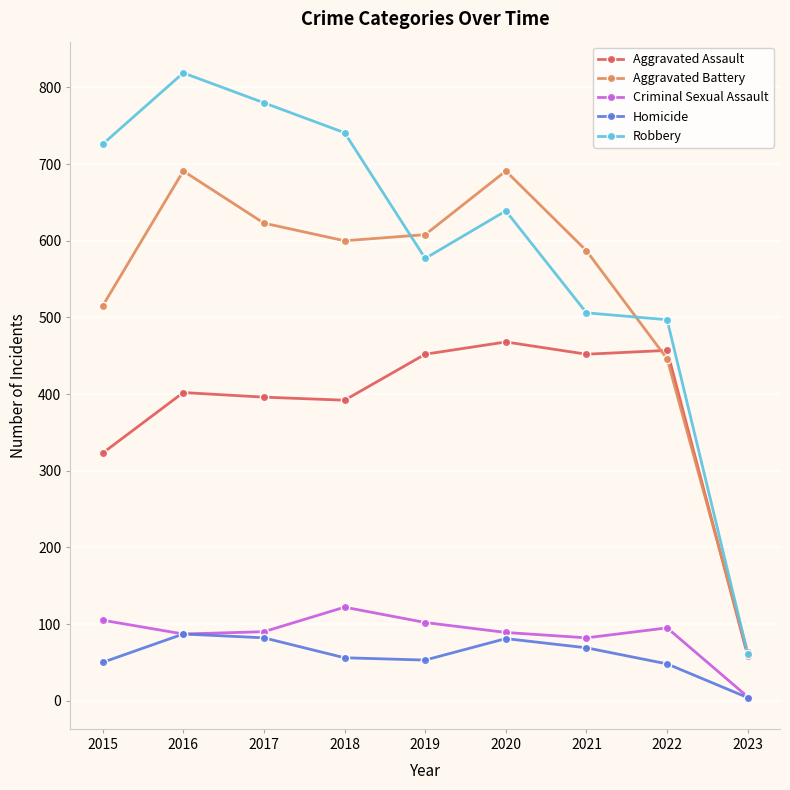

Does the chart display data point markers on the line(s)?

Yes